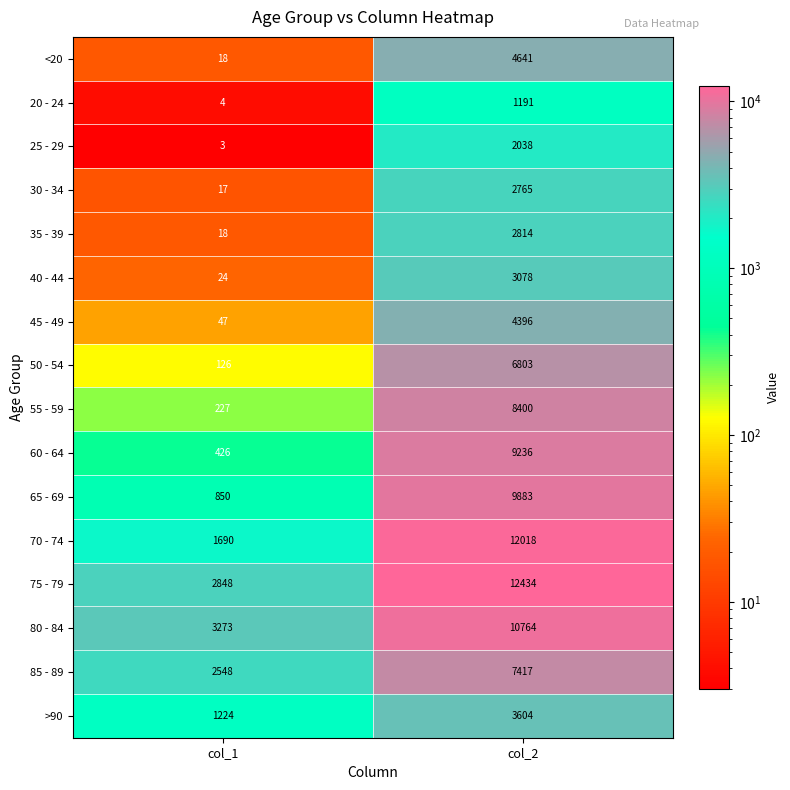

Which series has the largest range (max minus min)?

70 - 74